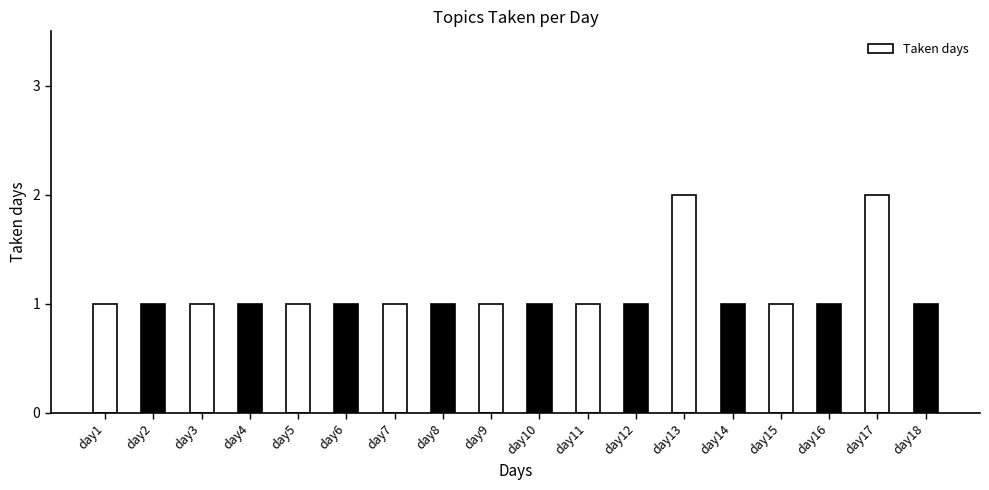

What is the ratio of the value at day3 to the value at day18?

1.0